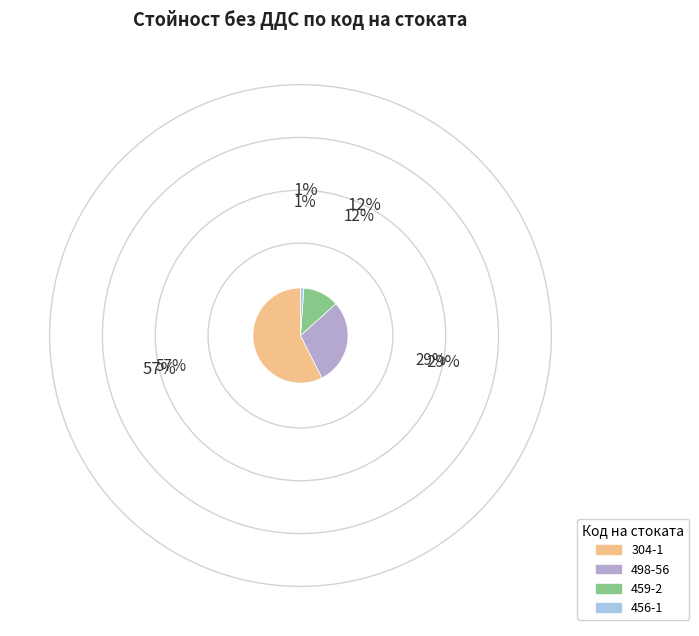

Count the number of slices in the pie.

4